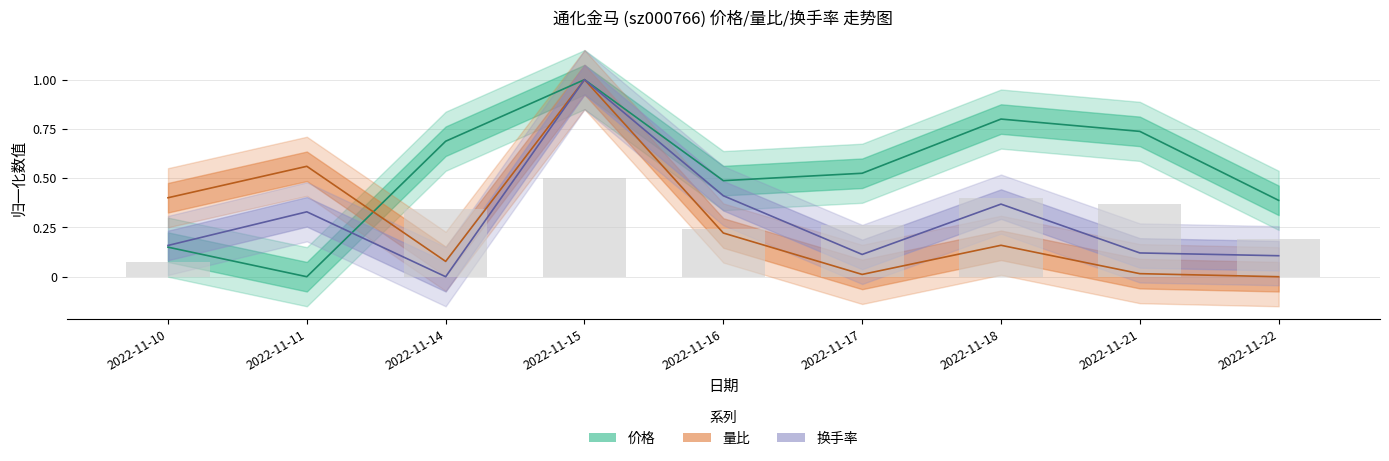

Where is 换手率 nearest to the value 0?

2022-11-14